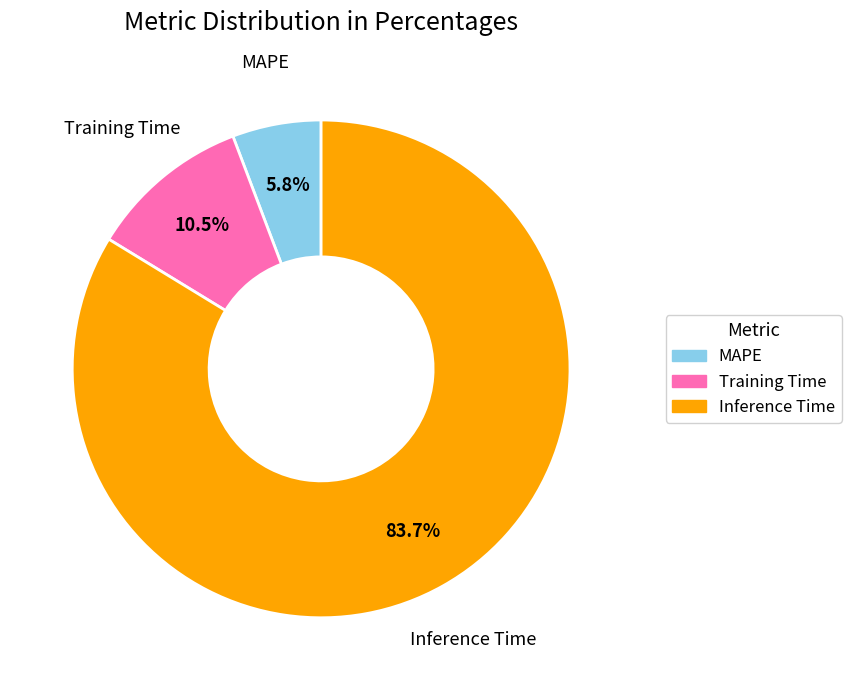

Is MAPE the majority of the pie?

No